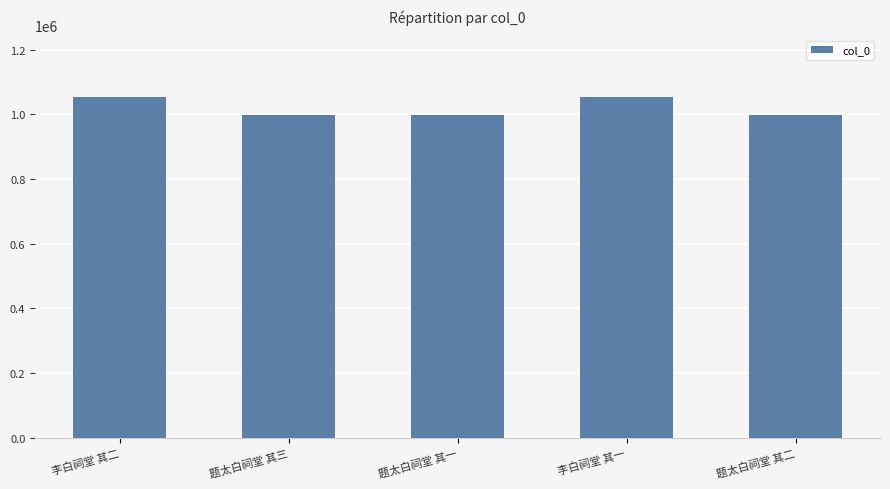

Count the number of categories in the chart.

5